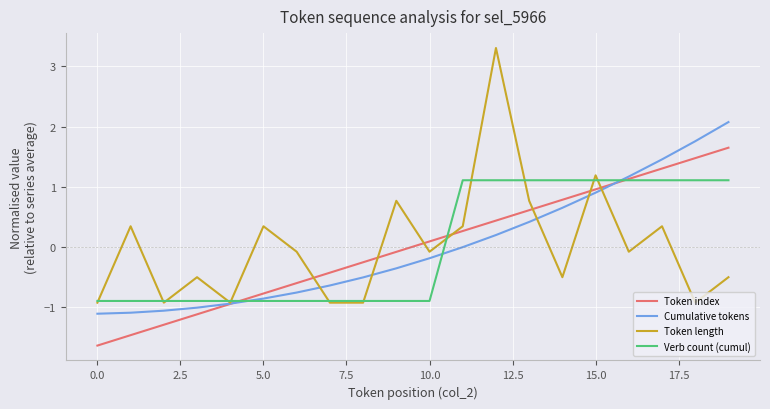

List the series in order of their peak value, highest first.

Token length, Cumulative tokens, Token index, Verb count (cumul)